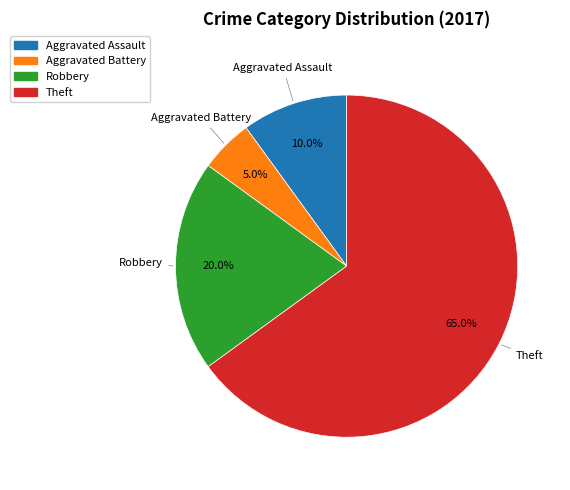

How many segments does this pie chart have?

4